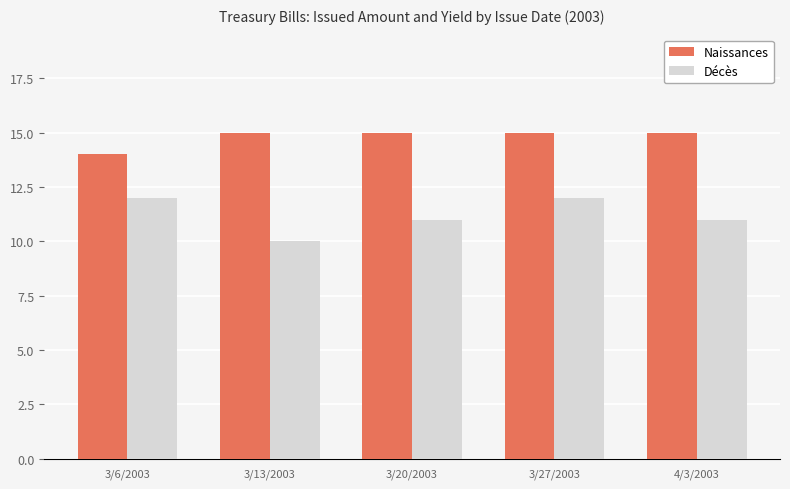

Count the number of data series in this chart.

2